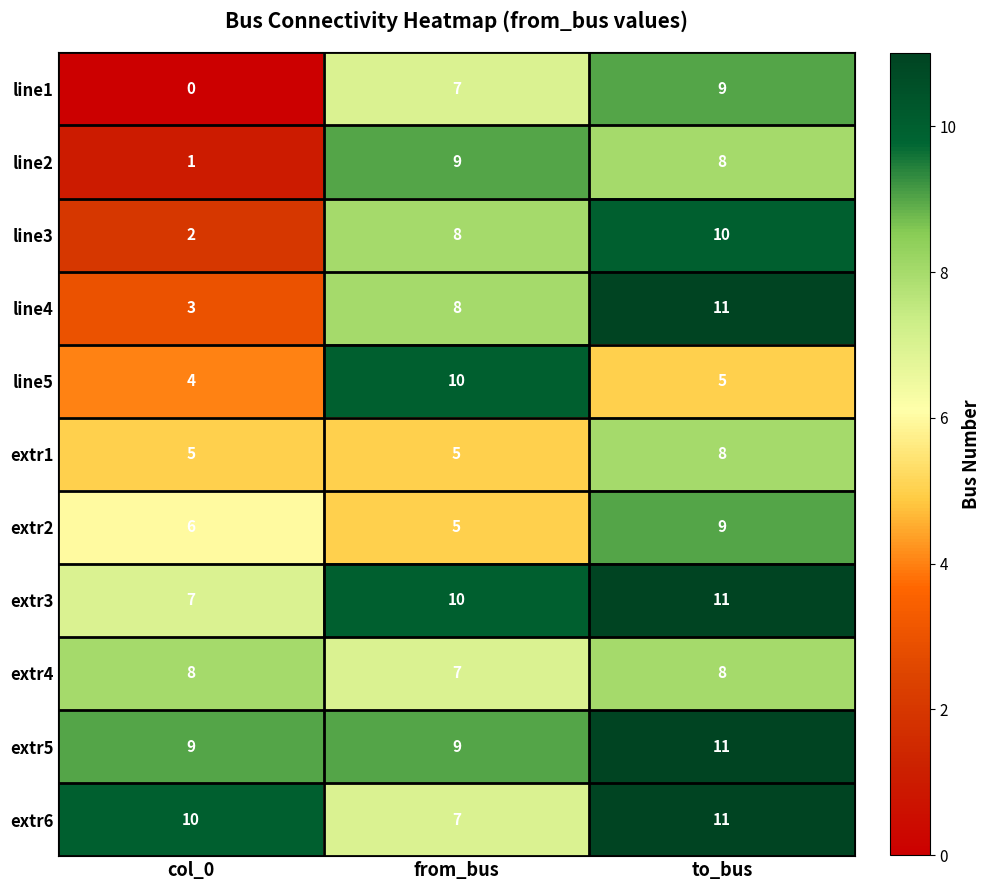

True or false: line2 has a value of 2 at to_bus.

False